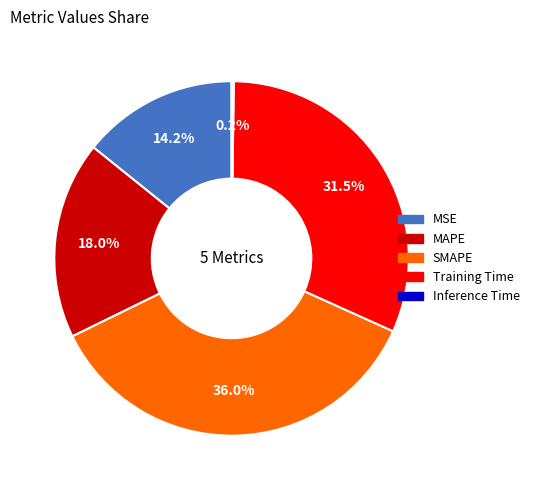

Which slice is the largest?

SMAPE